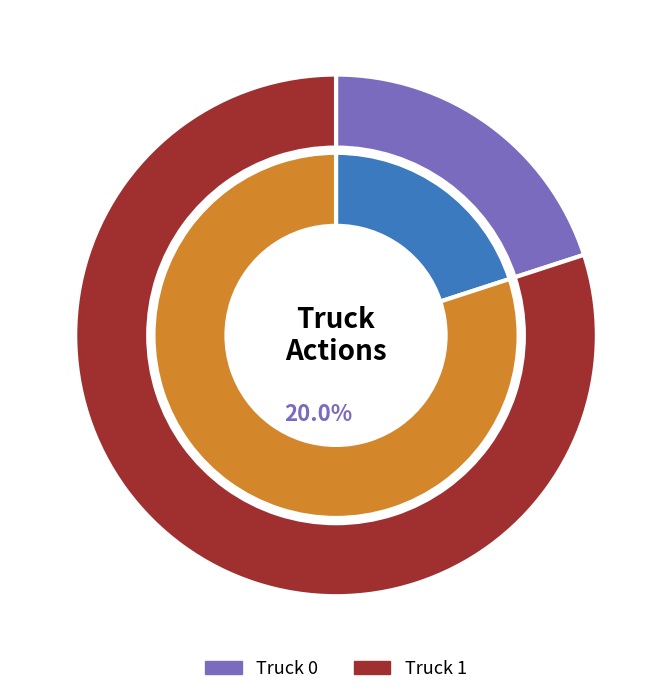

Approximately how many times larger is the value at Truck 1 compared to Truck 0?

4.0